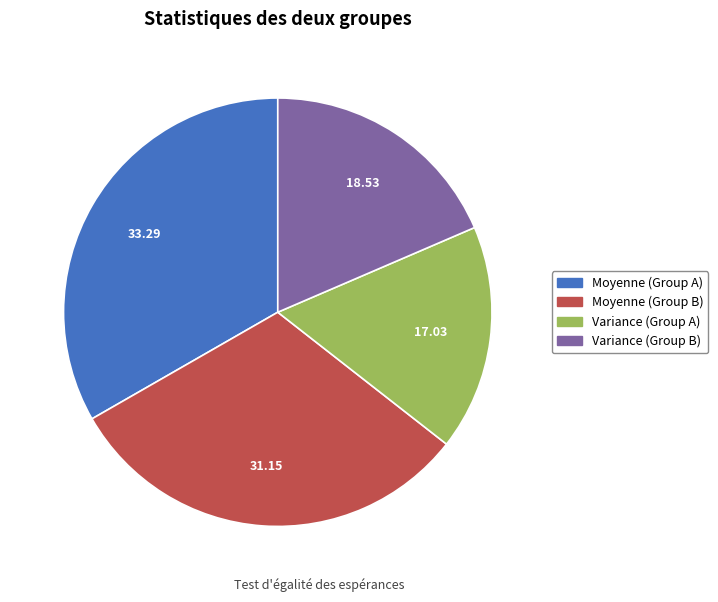

Is it true that Moyenne (Group B) is 31% of the pie?

True